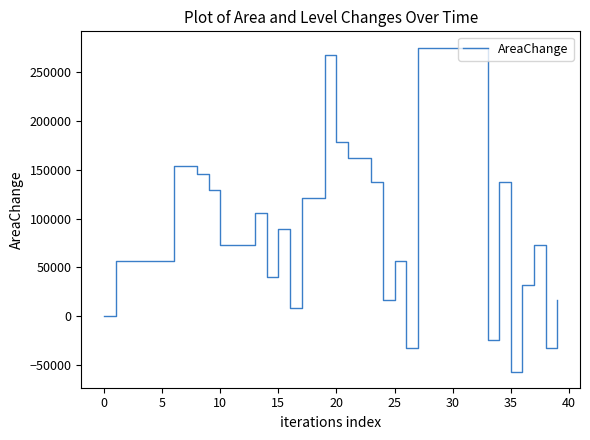

What is the maximum value shown in the chart?

275400